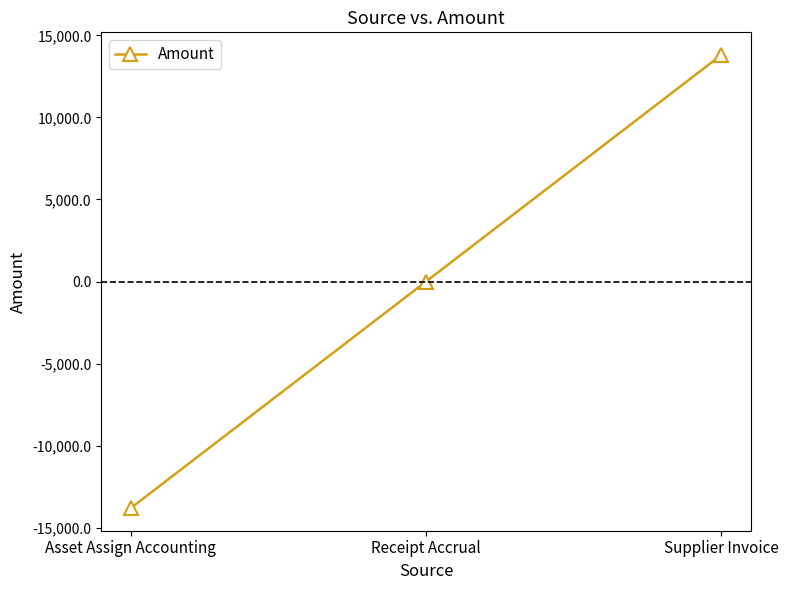

True or false: the data shows -13808.6 at Asset Assign Accounting.

True